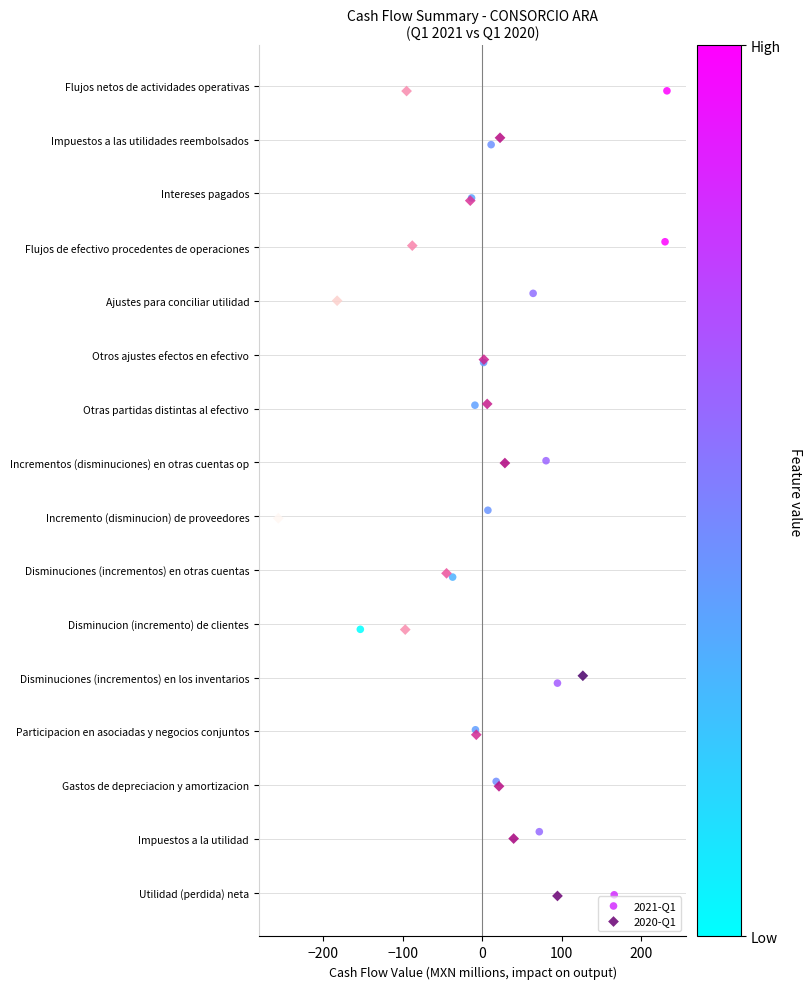

Which series has the widest spread of Y values?

2020-Q1